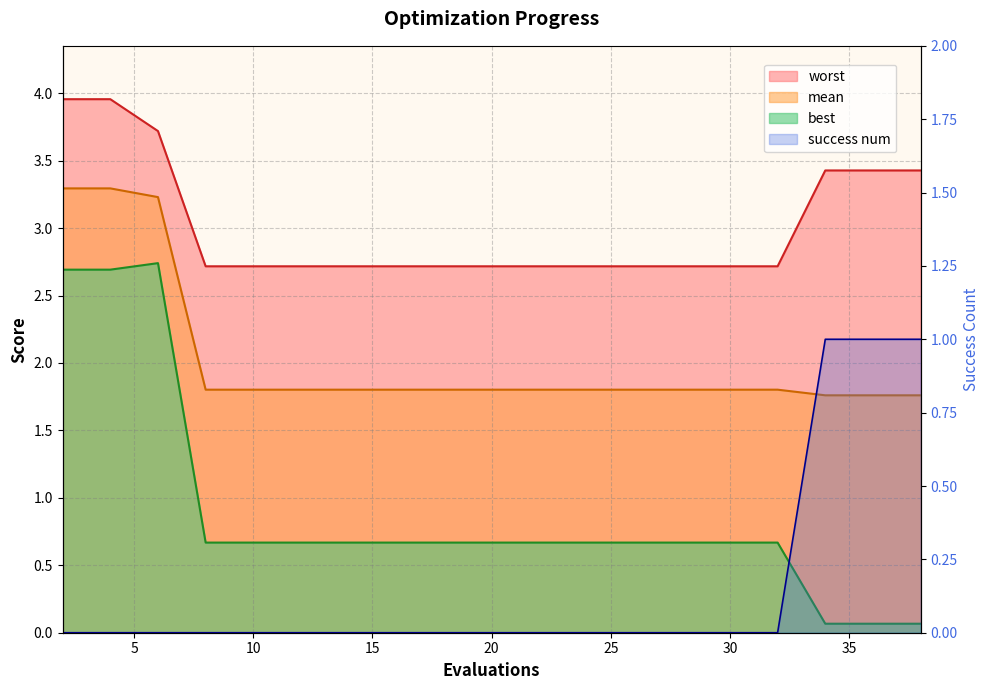

Which series has the largest total across all categories?

worst